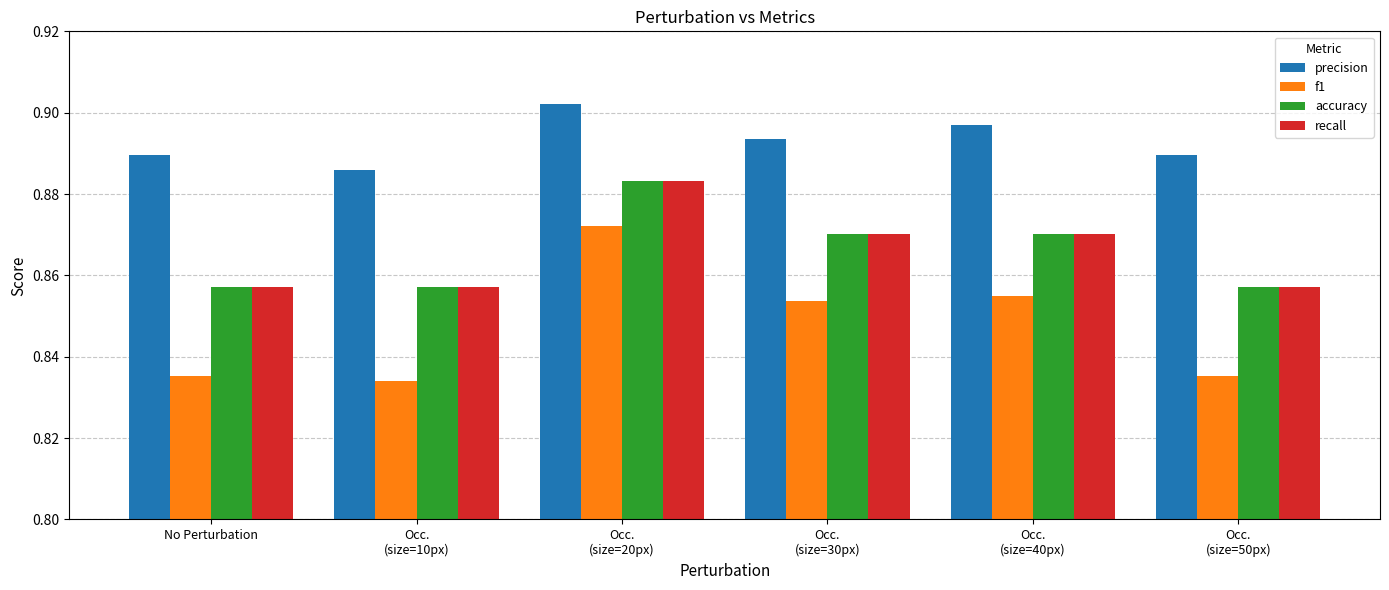

Which series has the widest spread of values?

f1